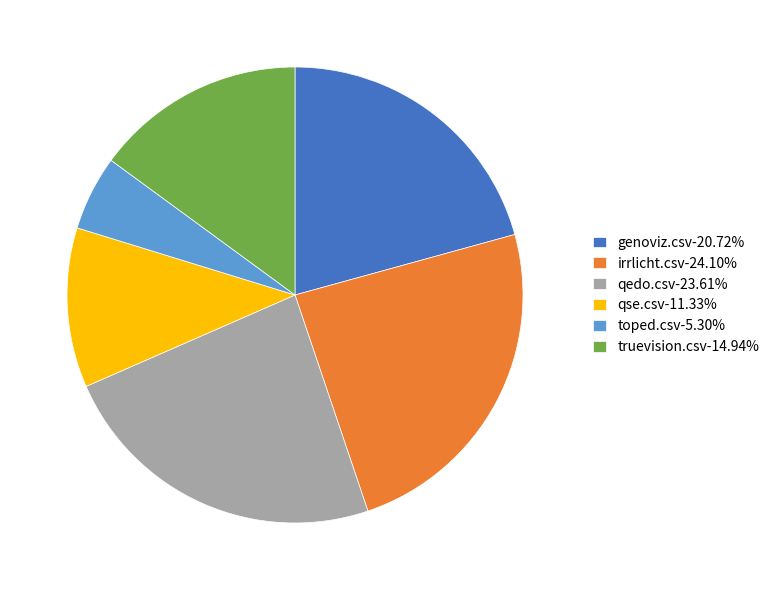

Is there any slice that represents more than half of the pie?

No